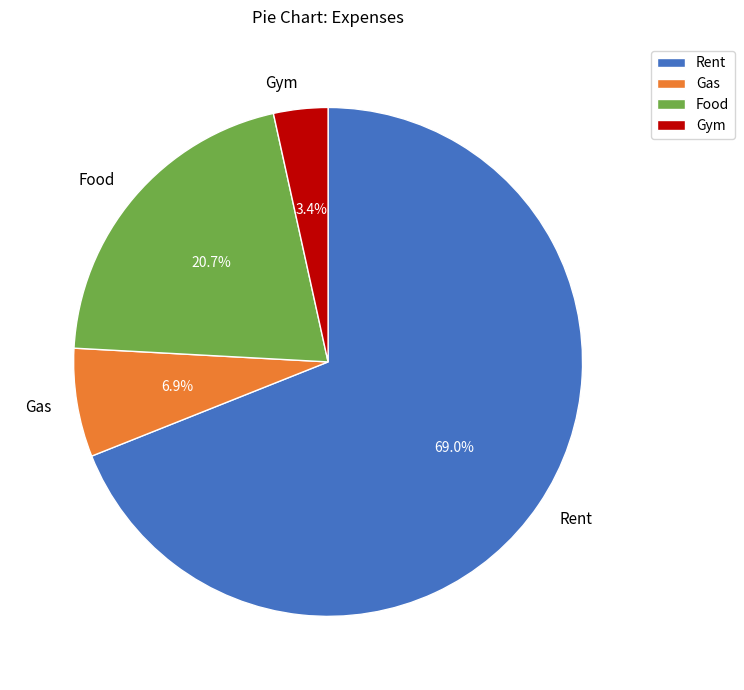

The Food slice represents 13% of the pie. True or false?

False